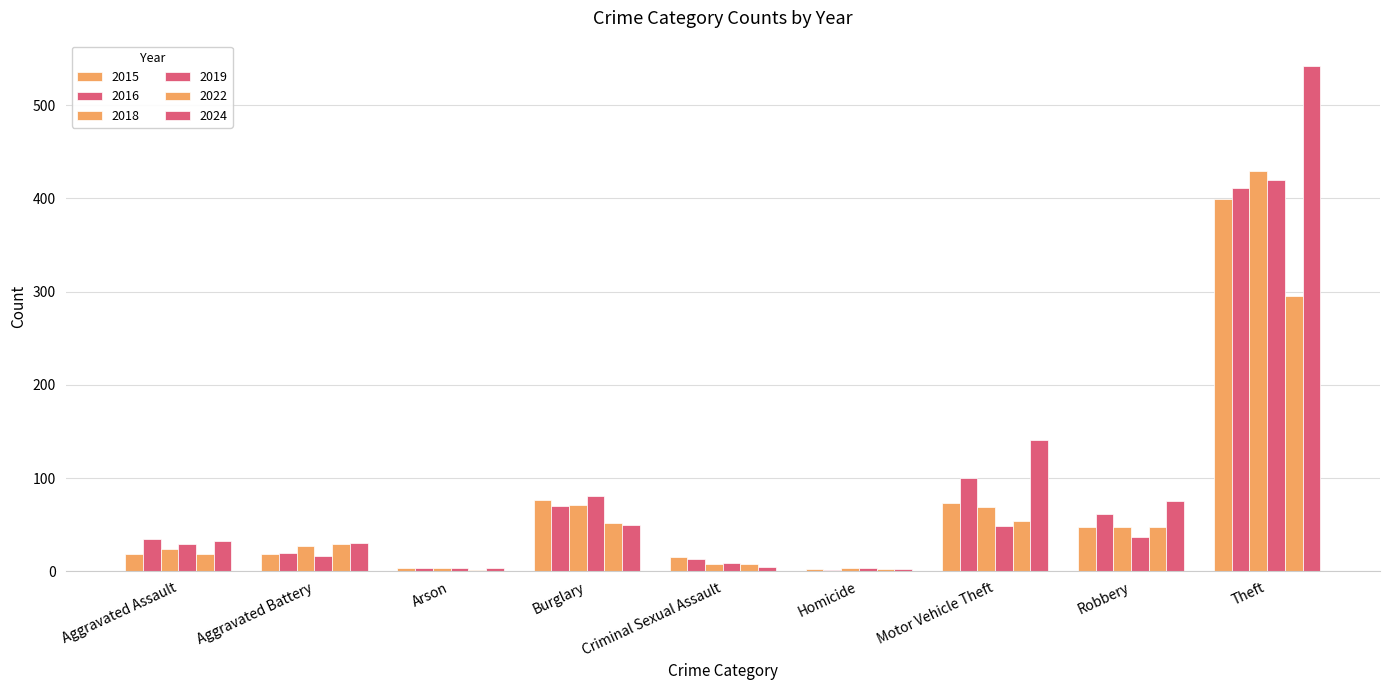

How many groups of bars are there?

9